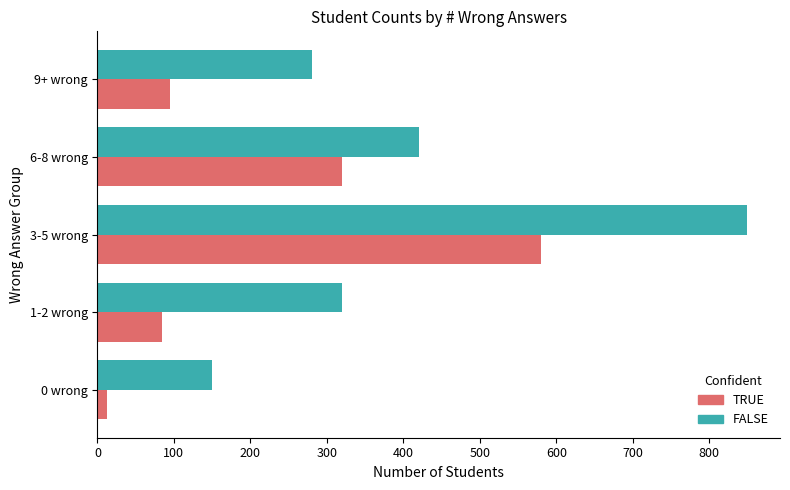

At which category is the sum across all series the highest?

3-5 wrong